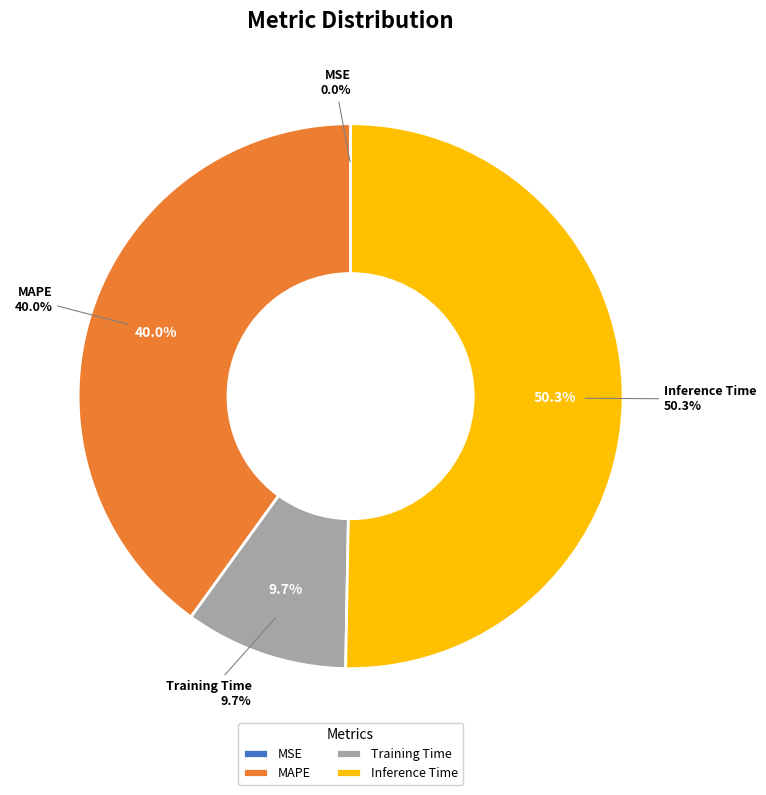

What percentage do Inference Time and Training Time together represent?

60.0%